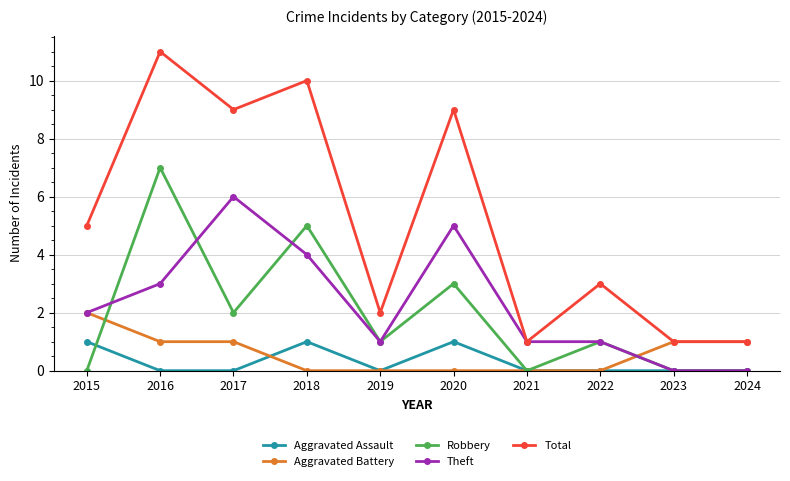

What are all the series names shown in the legend?

Aggravated Assault, Aggravated Battery, Robbery, Theft, Total